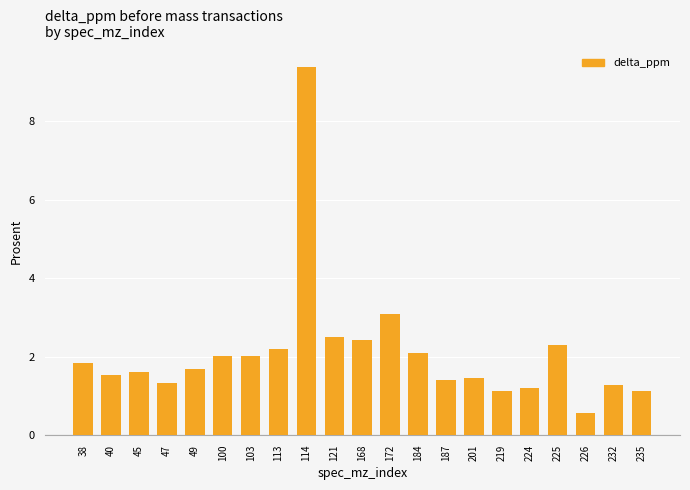

How many distinct data groups are displayed?

1